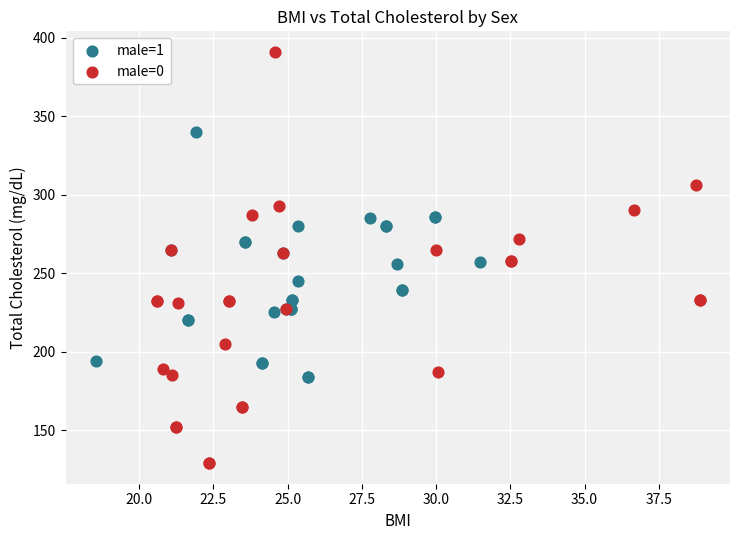

Which series reaches the minimum Y coordinate?

male=0